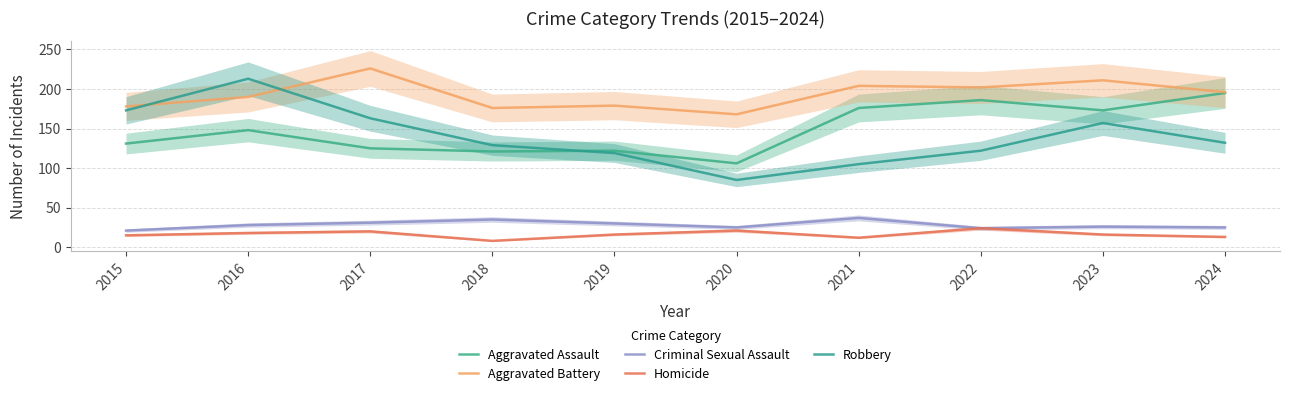

At which category does the chart reach its peak across all series?

2017